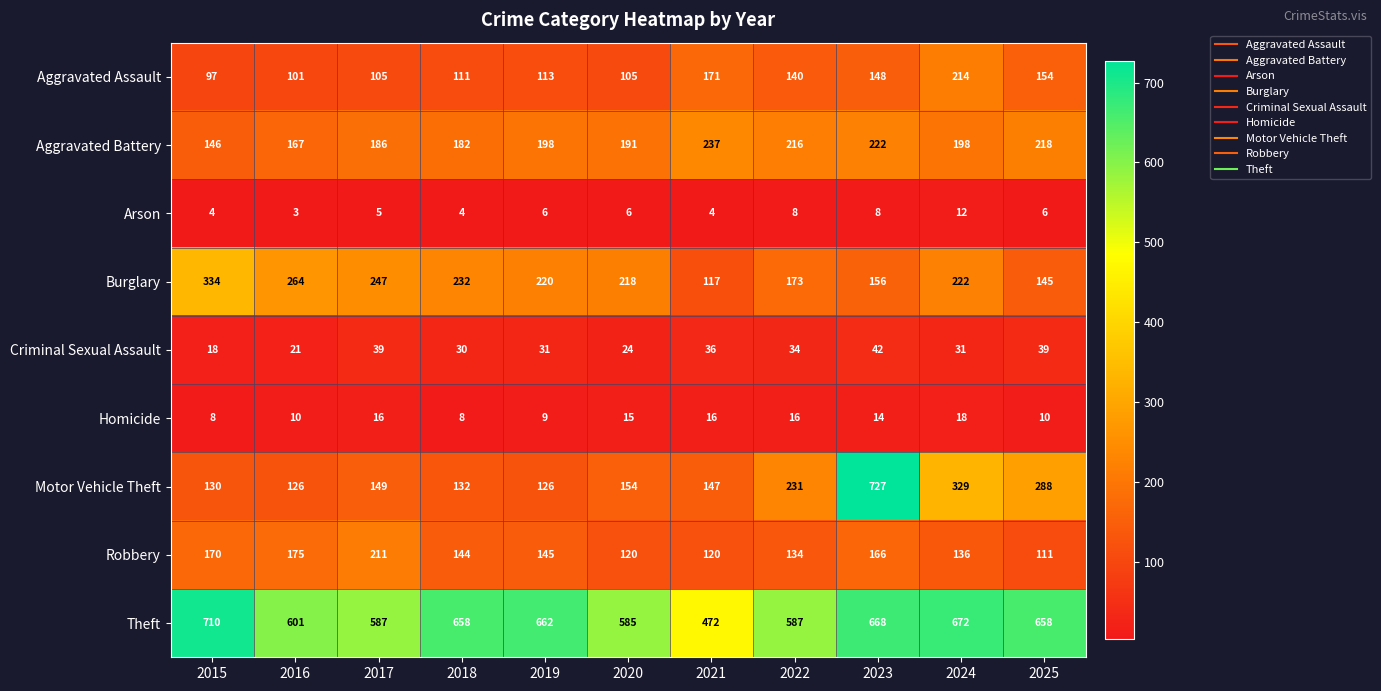

Which label corresponds to the smallest value in the chart?

2016